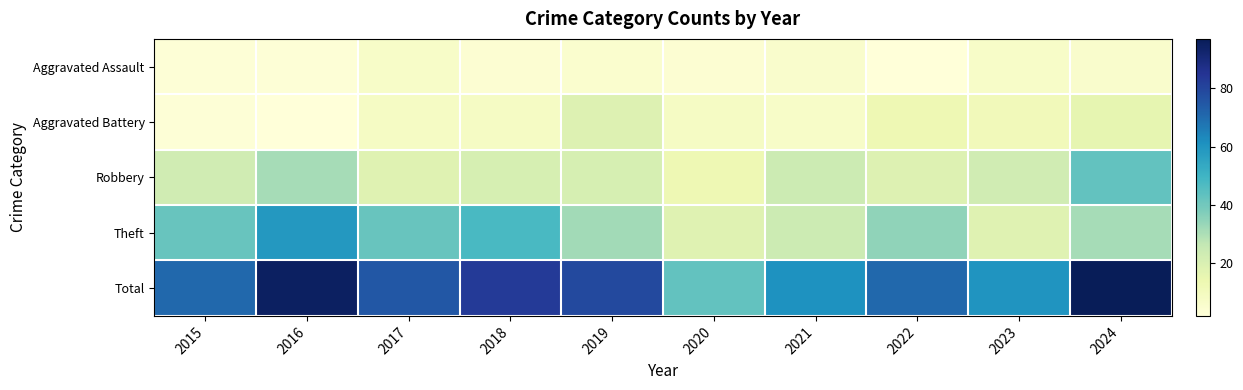

Reading right to left, extract all data points from this chart.

Aggravated Assault: 2024=6	2023=7	2022=2	2021=6	2020=4	2019=5	2018=4	2017=7	2016=3	2015=3
Aggravated Battery: 2024=16	2023=11	2022=13	2021=7	2020=8	2019=19	2018=8	2017=8	2016=2	2015=3
Robbery: 2024=43	2023=23	2022=19	2021=24	2020=13	2019=21	2018=21	2017=18	2016=31	2015=23
Theft: 2024=31	2023=18	2022=35	2021=24	2020=18	2019=32	2018=48	2017=42	2016=59	2015=42
Total: 2024=97	2023=60	2022=71	2021=61	2020=43	2019=79	2018=83	2017=75	2016=95	2015=71